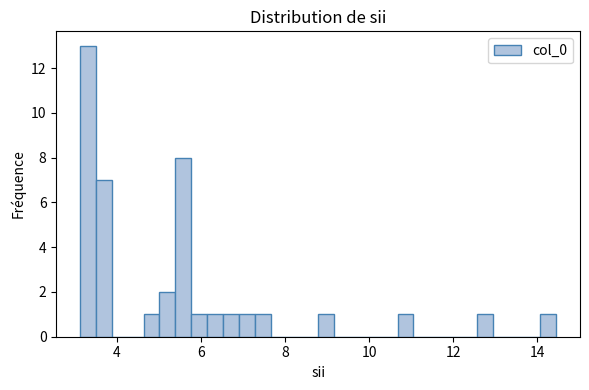

Read against the x-axis, roughly where is the centre of the tallest bar?

3.4